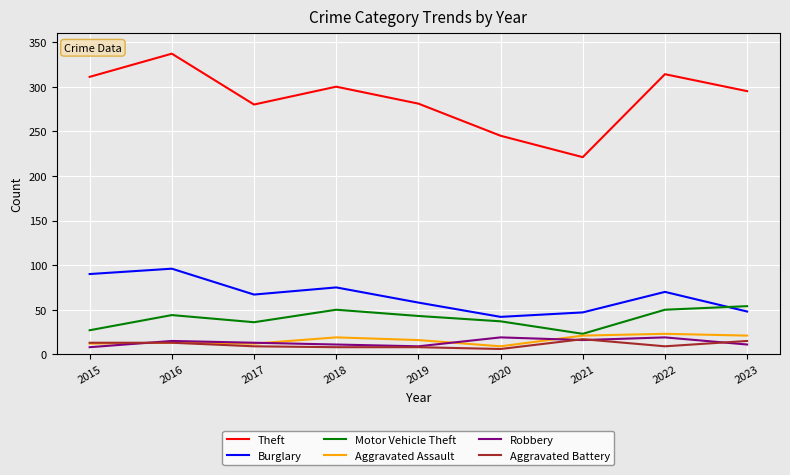

What is the difference between the maximum and minimum values in the Motor Vehicle Theft series?

31